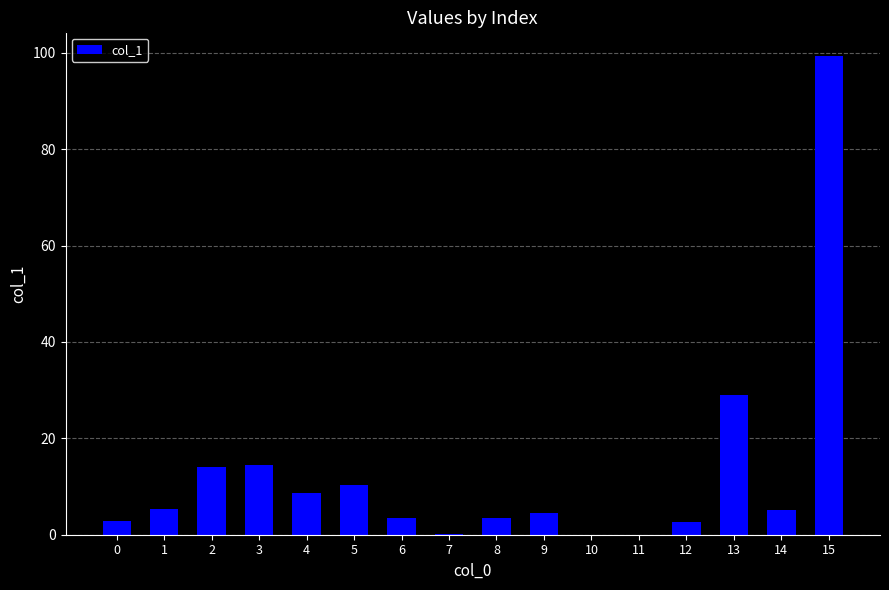

What is the change in value from 2 to 15?

+85.1